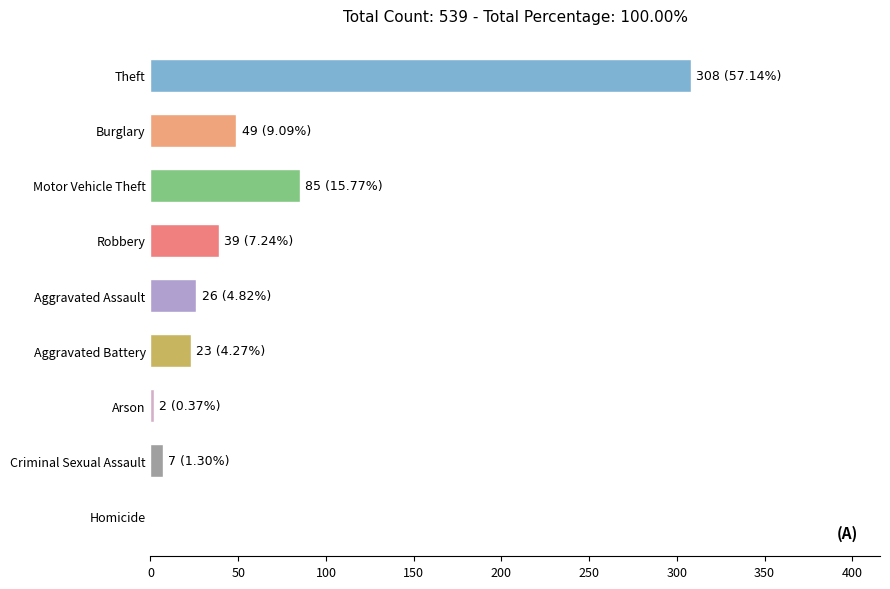

Which has a higher value, Arson or Aggravated Battery?

Aggravated Battery